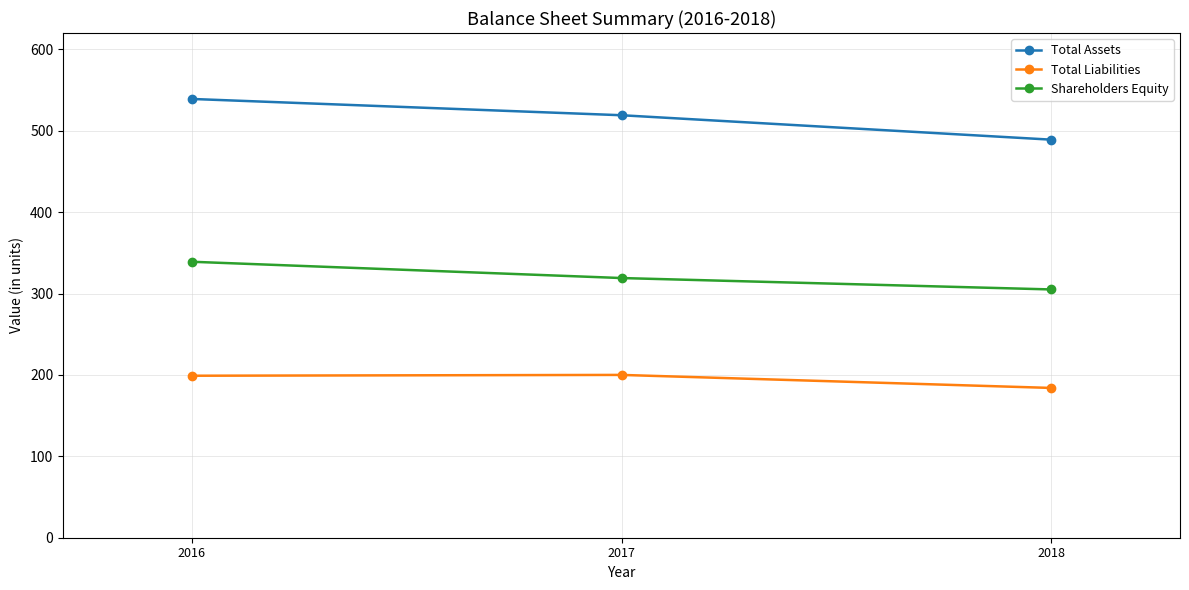

List the labels in order of Total Assets value, largest first.

2016, 2017, 2018